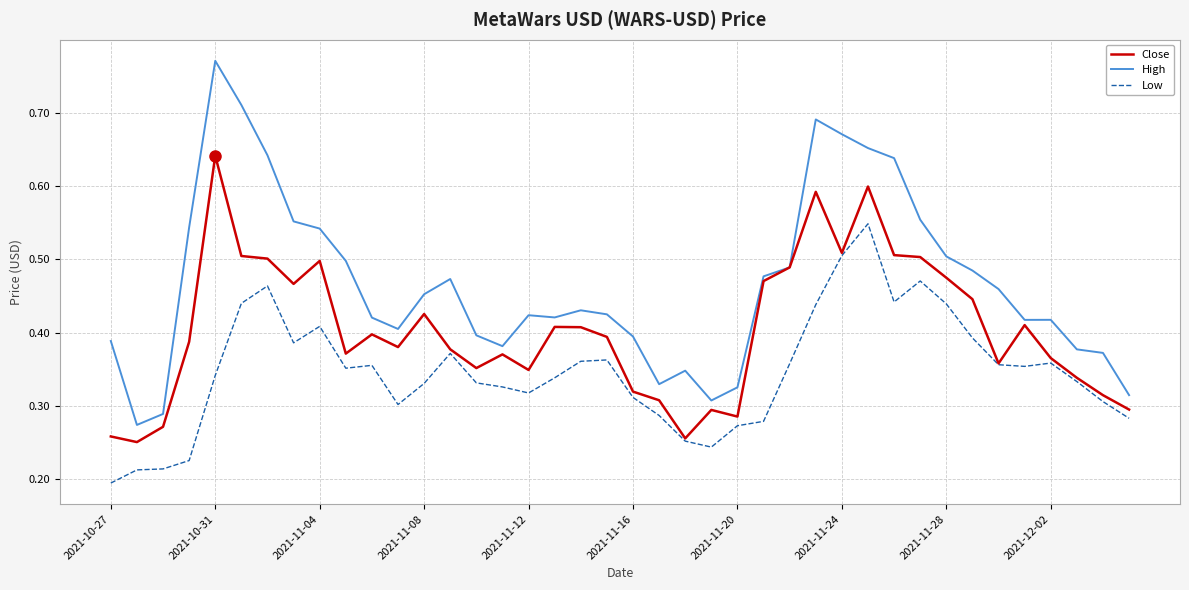

True or false: Low and High intersect in this chart.

False